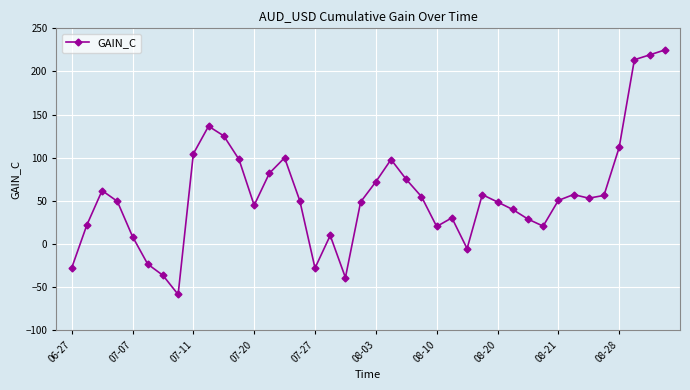

What is the maximum value shown in the chart?

224.9